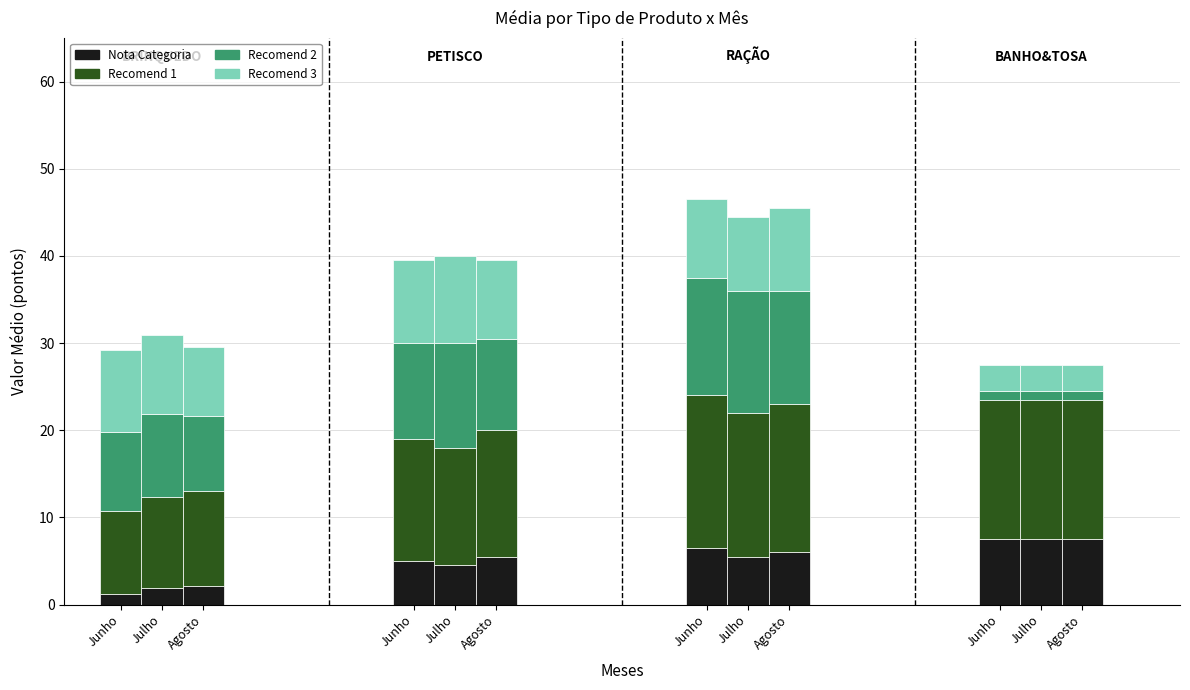

Is it true that Recomend 1 equals 10.5 at Julho?

True